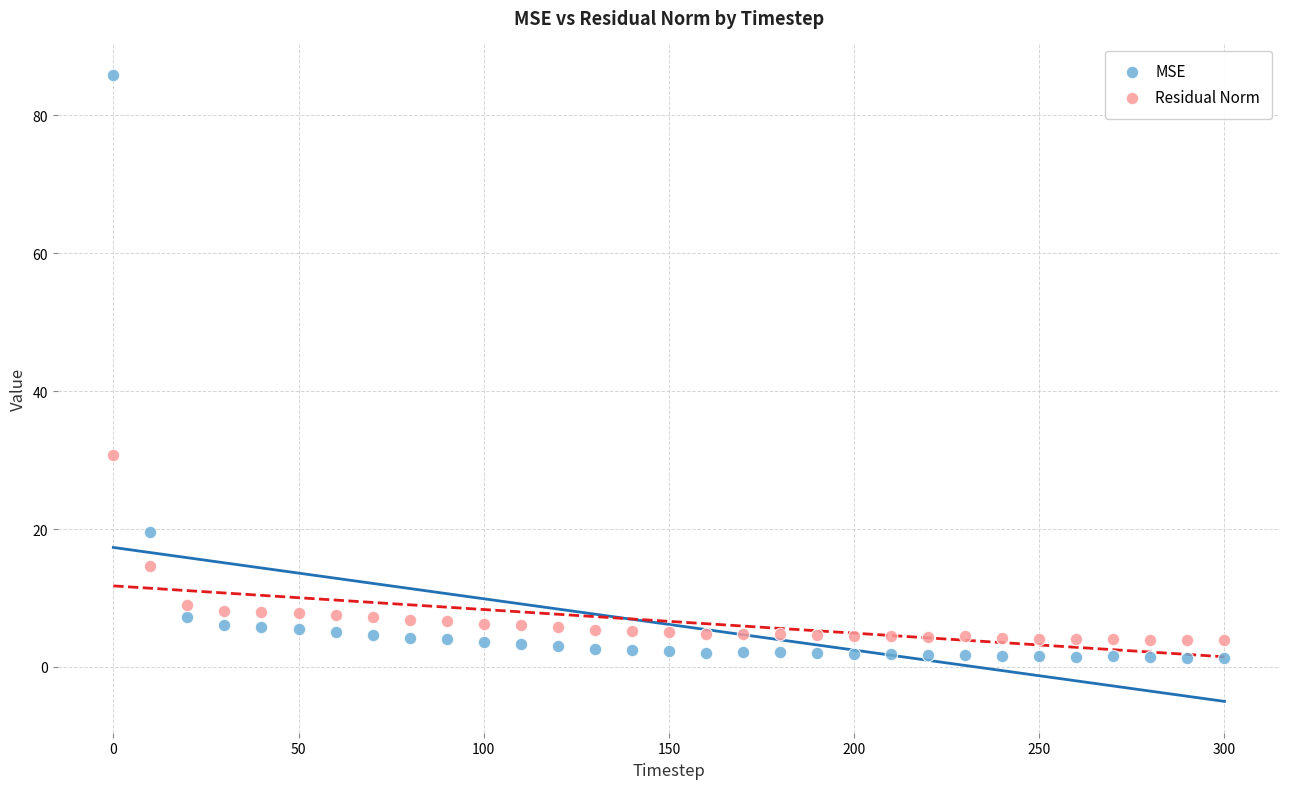

In the MSE series, what Y value is closest to 43?

19.6